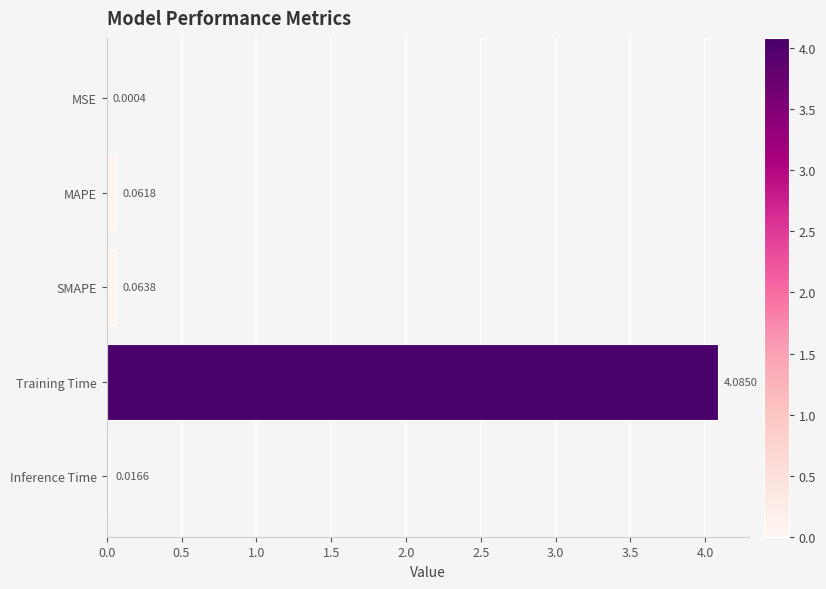

How many data points does each series have?

5